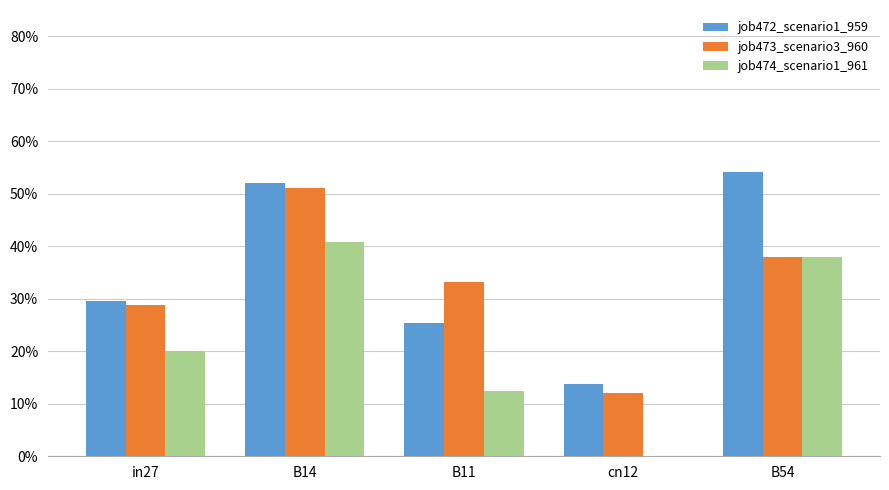

Between B11 and B14, which is larger?

B14